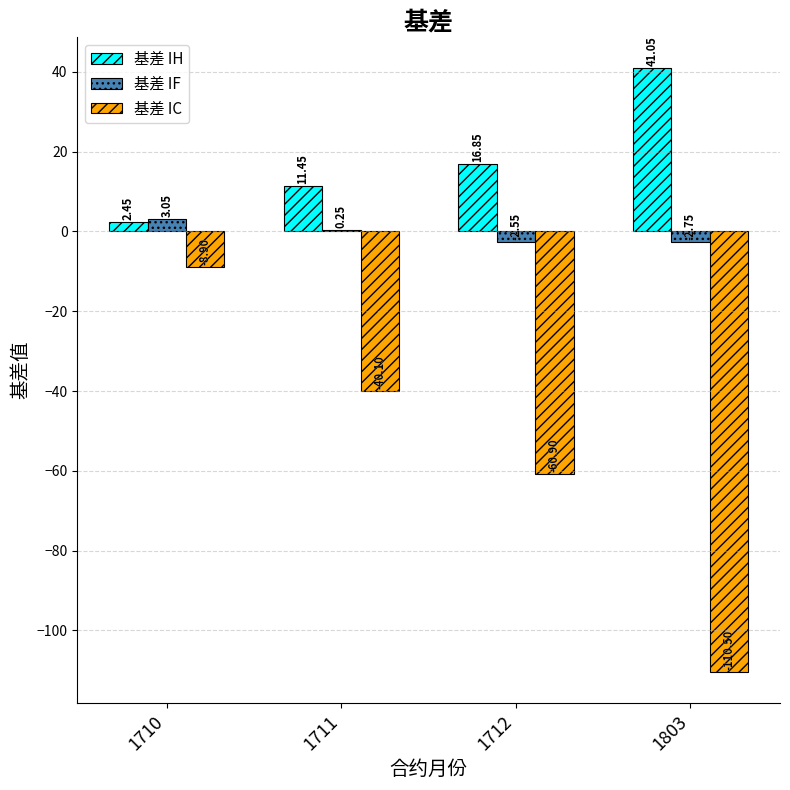

Where does the 基差 IF series first go above 0?

1710